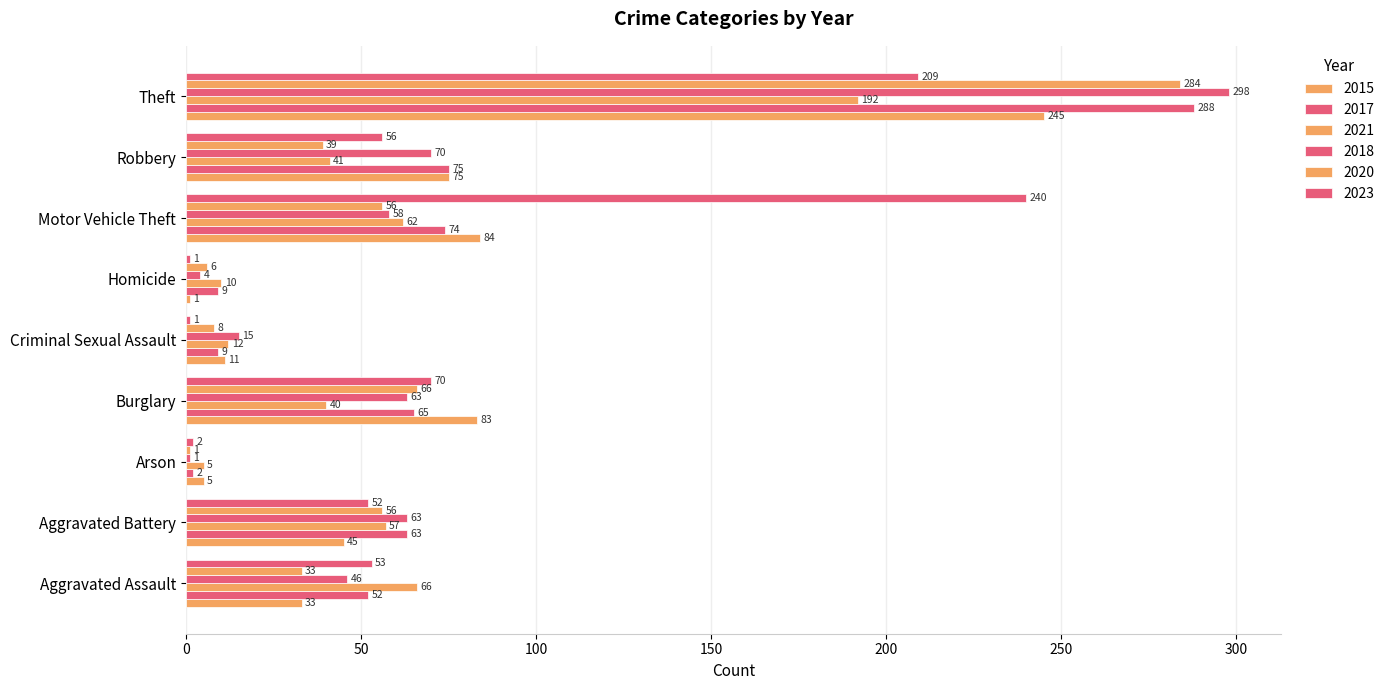

Count the number of categories in the chart.

9